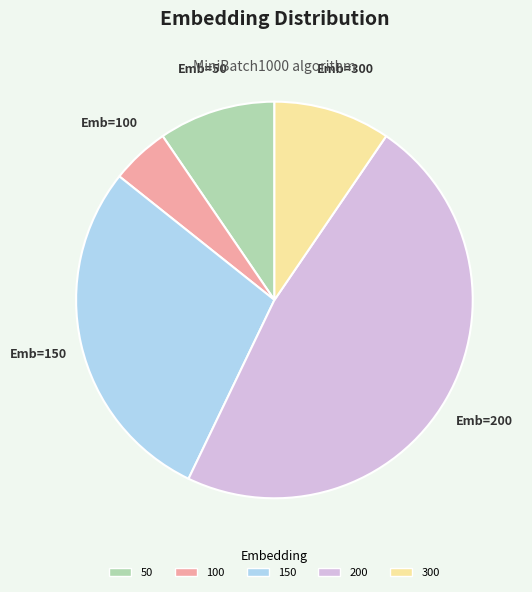

Does 100 represent more than half of the total?

No